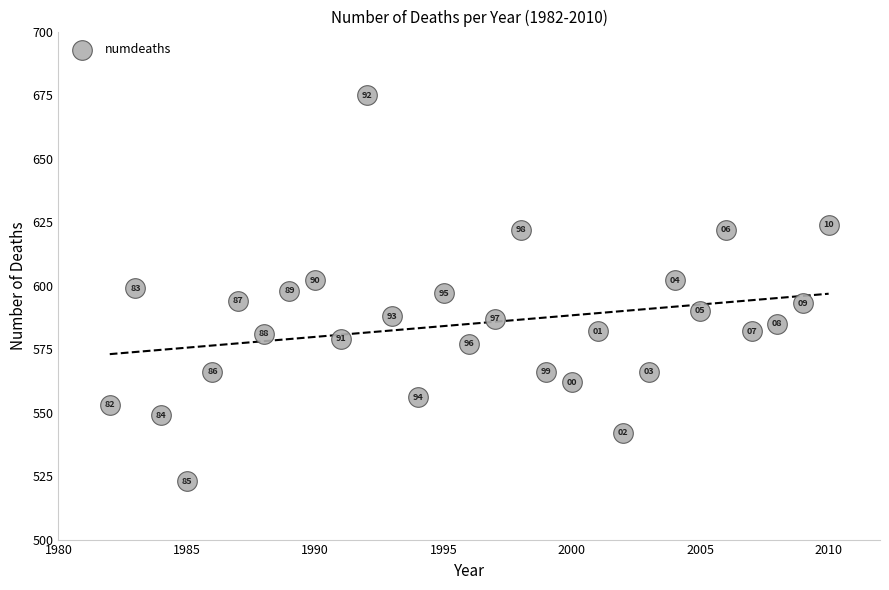

What Y value in the scatter plot is closest to 599?

599